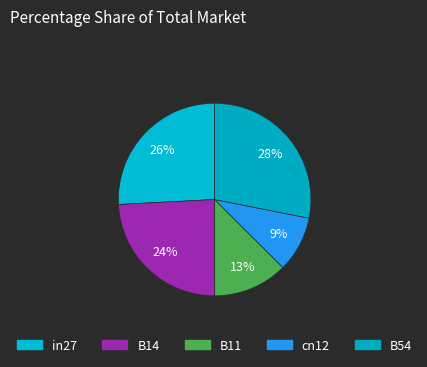

What portion of the pie excludes in27?

74.2%